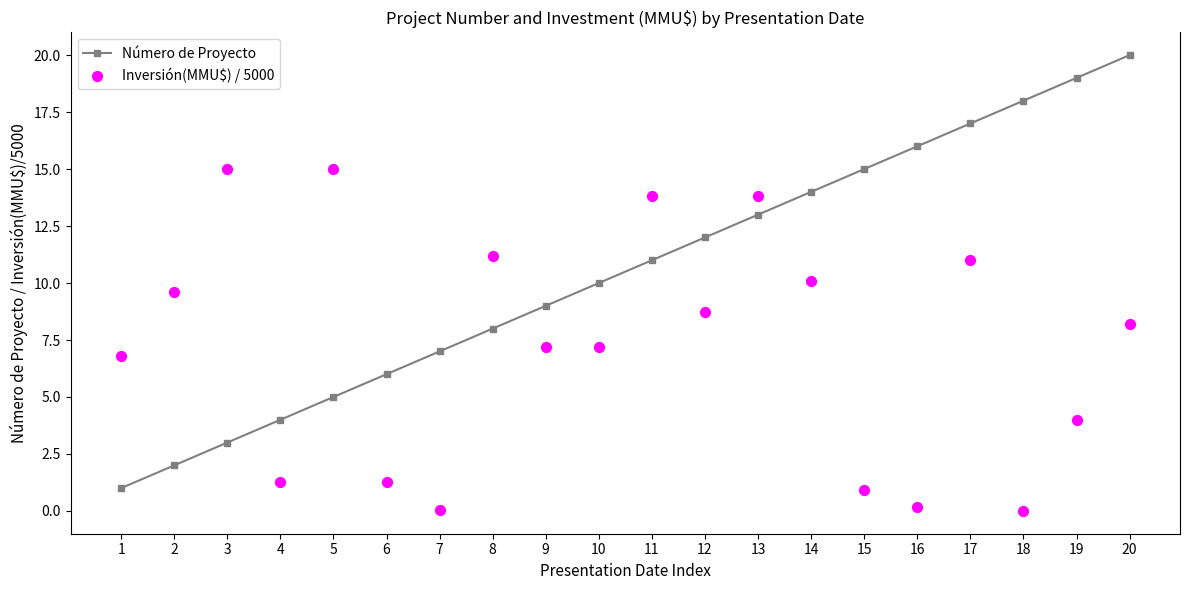

Which series contains the lowest Y value?

Inversión(MMU$) / 5000